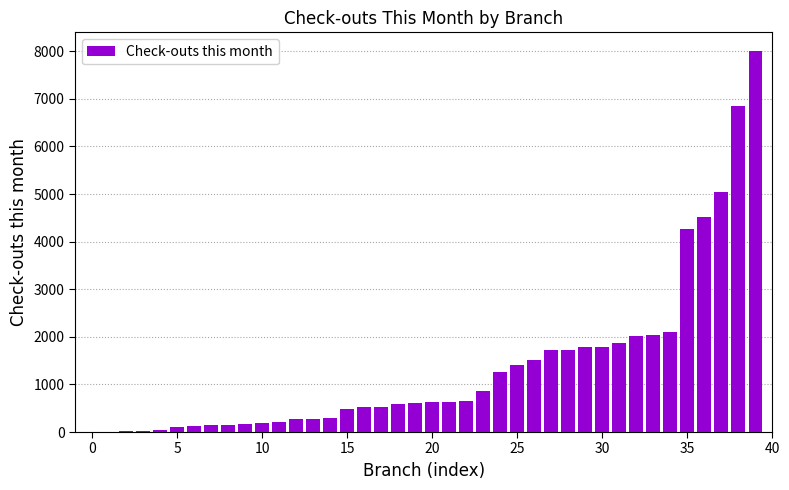

Count the number of data series in this chart.

1